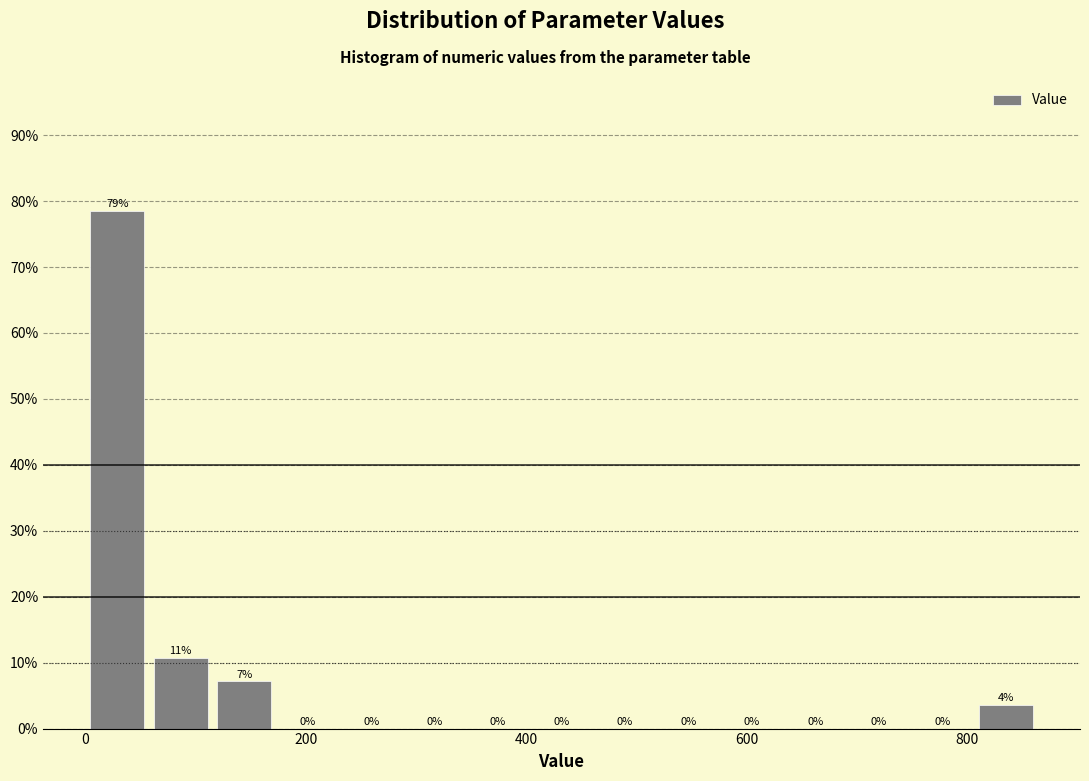

Around what value on the x-axis is the tallest bar? Give the approximate position of its centre, as read against the axis.

20